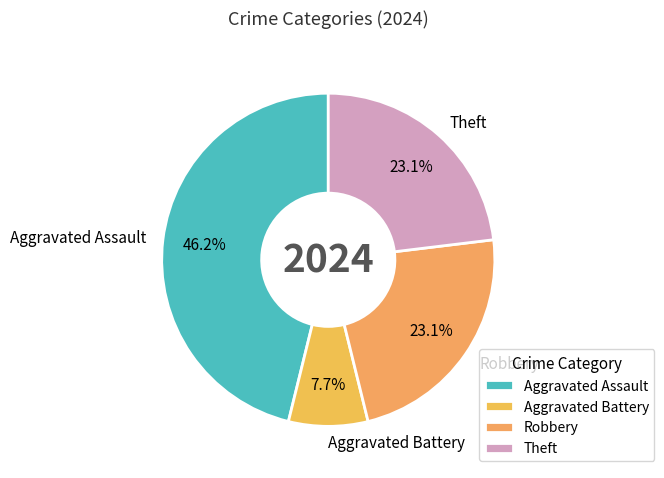

Does Aggravated Assault account for over 50% of the chart?

No